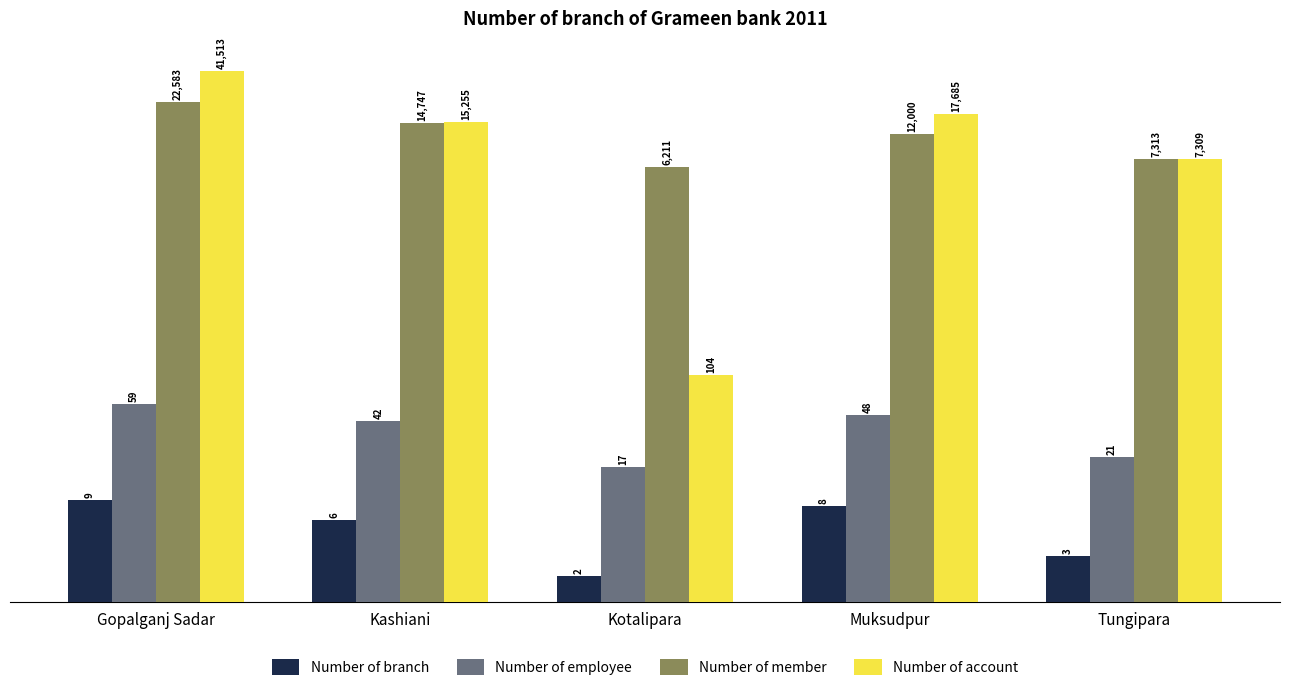

At how many categories does at least one series exceed 37525?

1